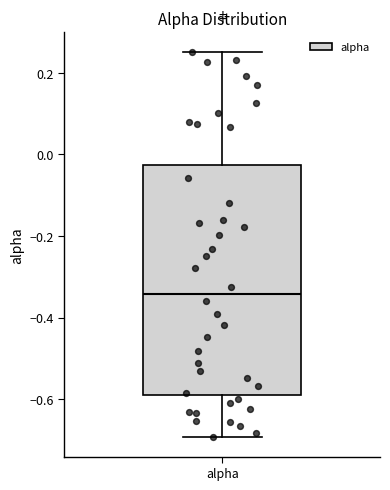

Where does the lower whisker of the box for alpha end on the y-axis? The values are not printed on the chart, so give them approximately, as read against the axis.

-0.70